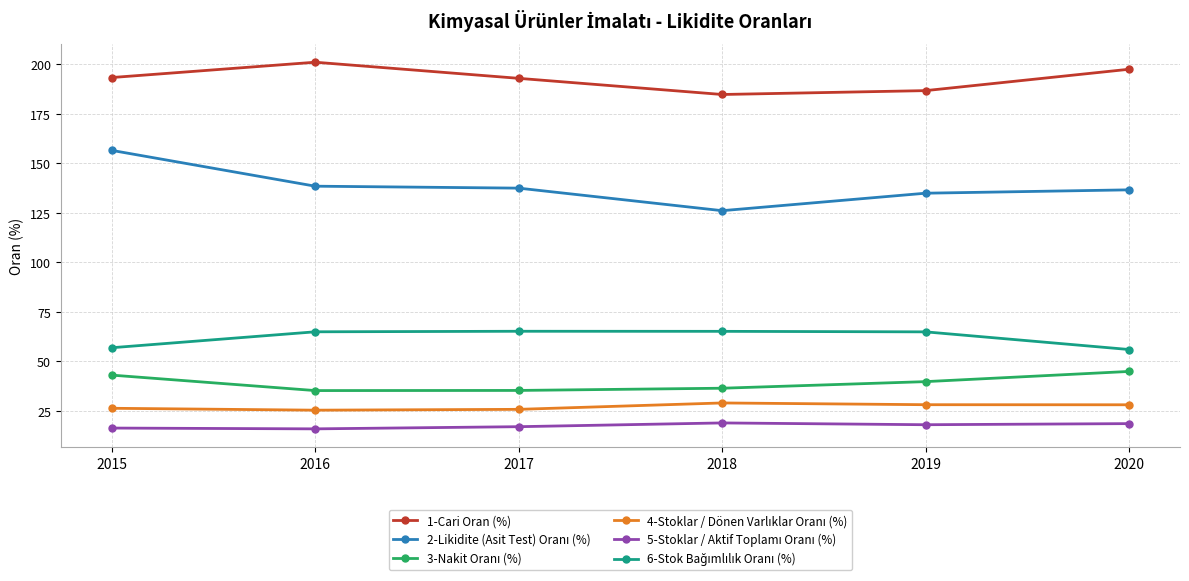

What is the total value across all series at 2017?

474.1